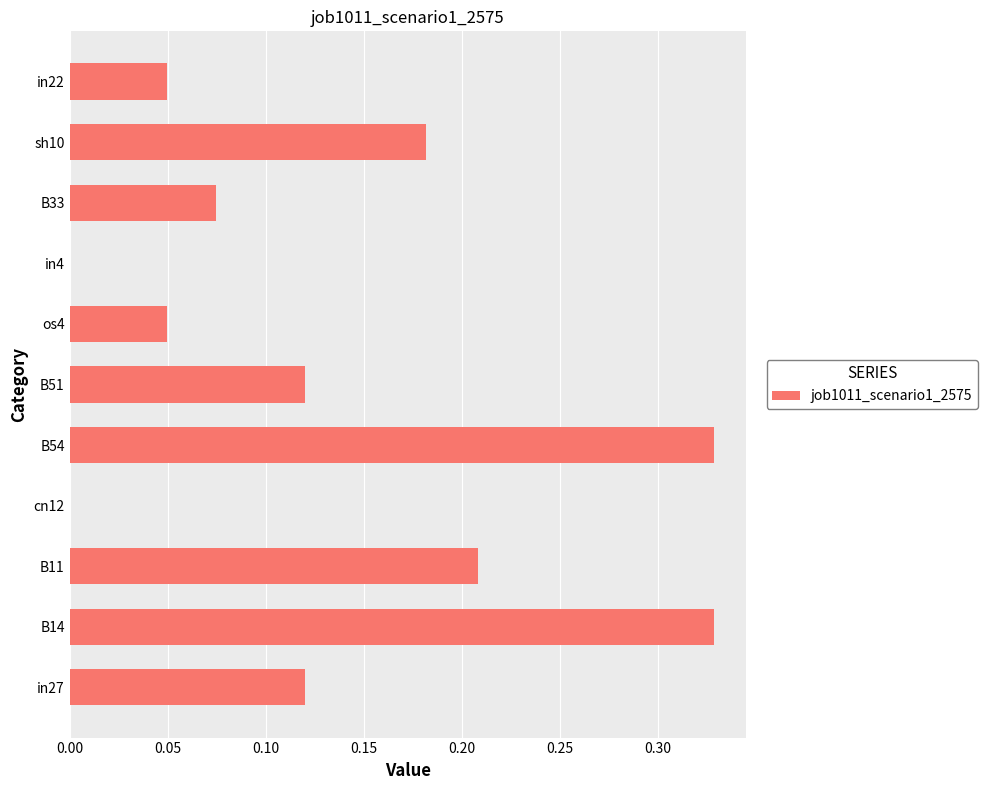

Between os4 and in4, which is larger?

os4